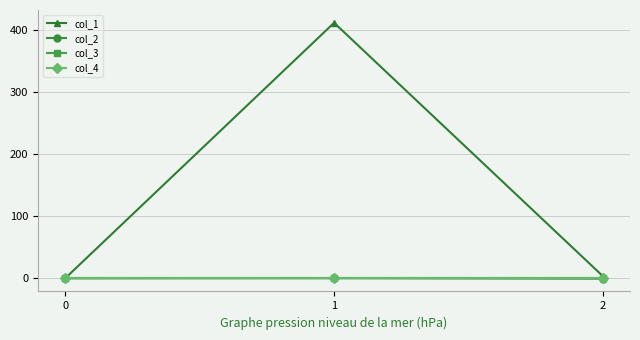

Does the chart have visible grid lines?

Yes